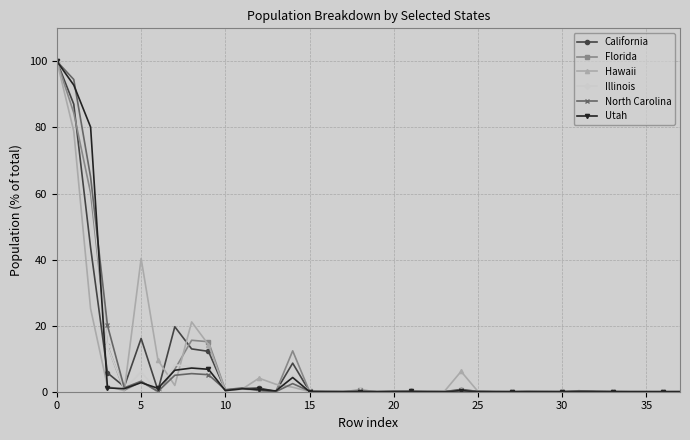

What is the maximum value for Hawaii?

100.0